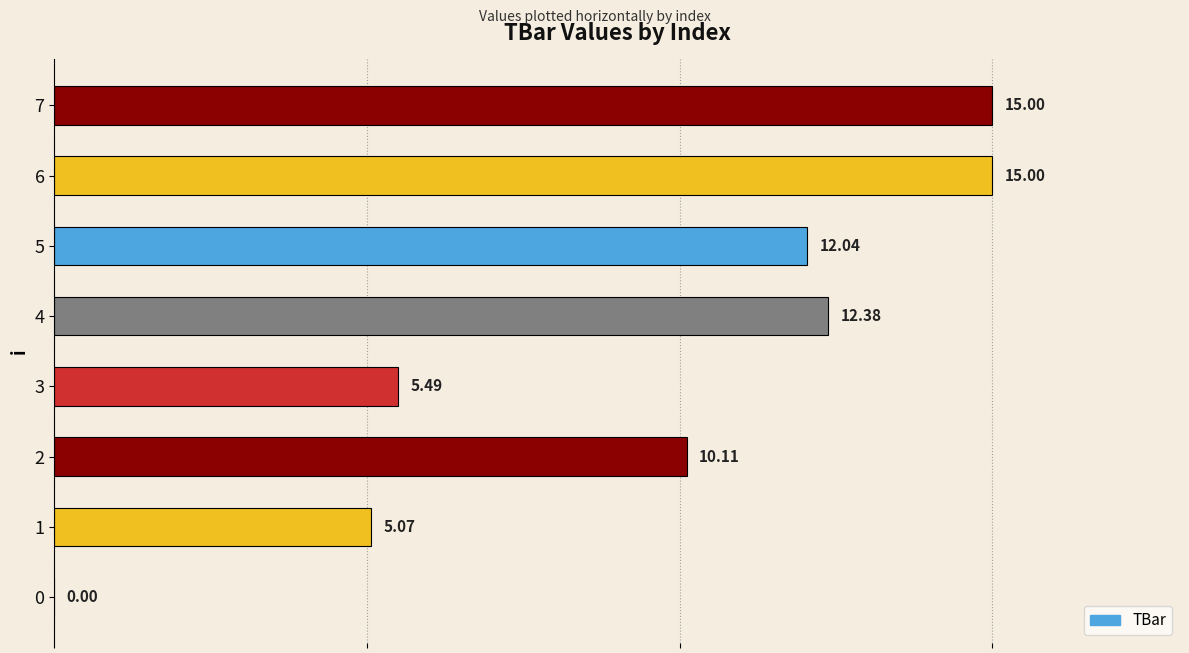

What is the sum of all values?

75.1